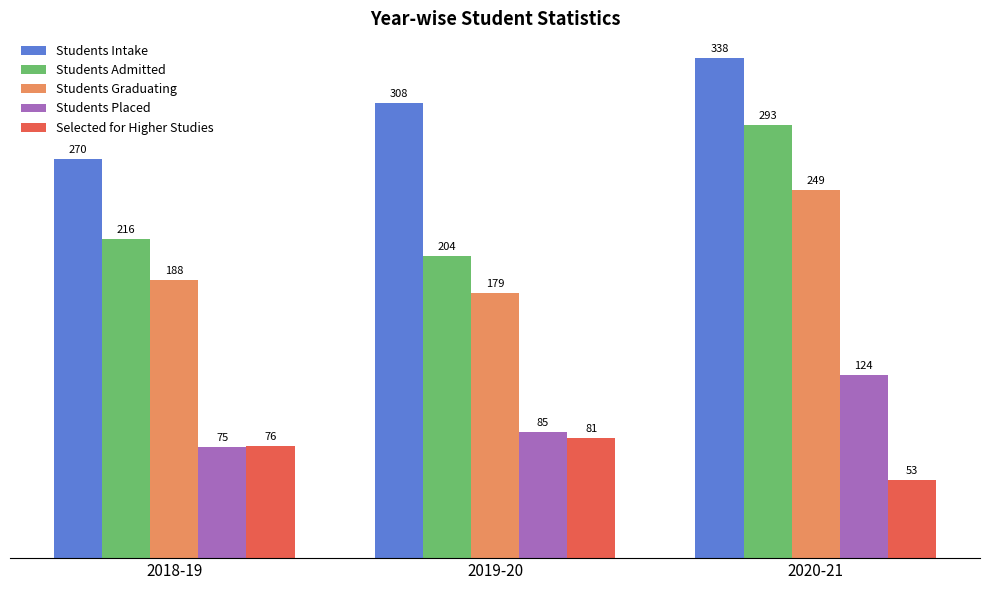

Reading left to right, what are all the values shown in this chart?

Students Intake: 2018-19=270	2019-20=308	2020-21=338
Students Admitted: 2018-19=216	2019-20=204	2020-21=293
Students Graduating: 2018-19=188	2019-20=179	2020-21=249
Students Placed: 2018-19=75	2019-20=85	2020-21=124
Selected for Higher Studies: 2018-19=76	2019-20=81	2020-21=53